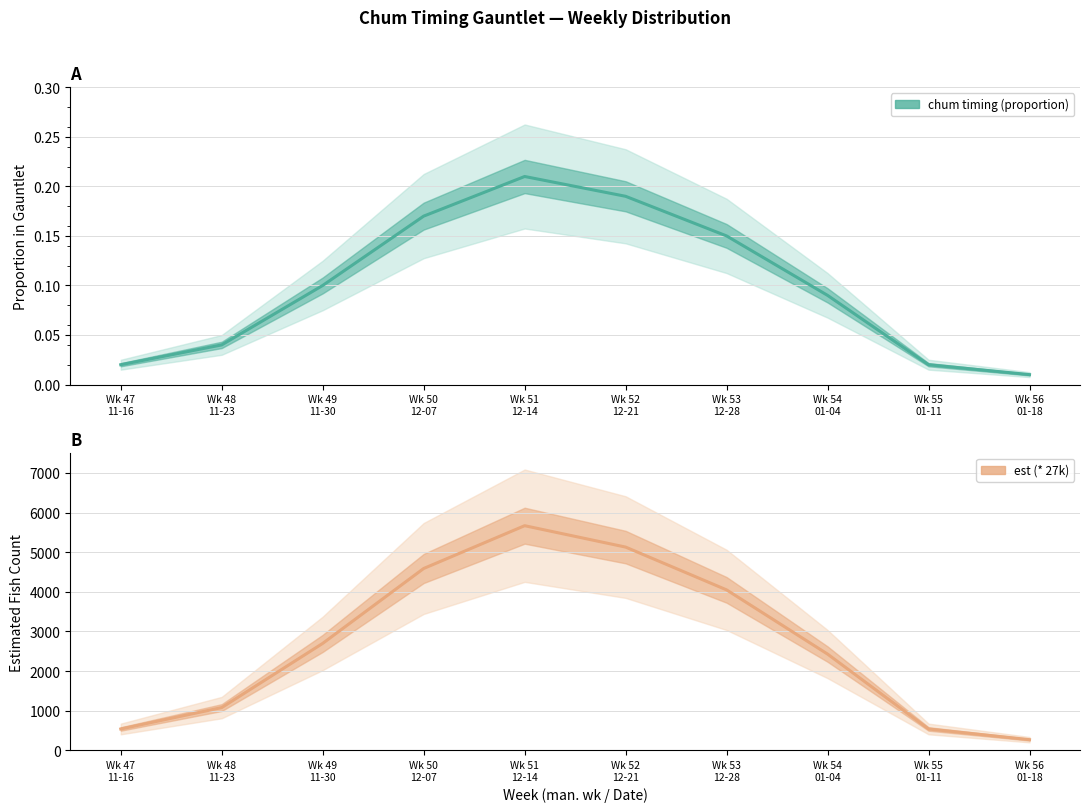

Reading left to right, what are all the values shown in this chart?

chum timing (proportion): 0.0	0.0	0.1	0.2	0.2	0.2	0.1	0.1	0.0	0.0
est (* 27k): 540.0	1080.0	2700.0	4590.0	5670.0	5130.0	4050.0	2430.0	540.0	270.0